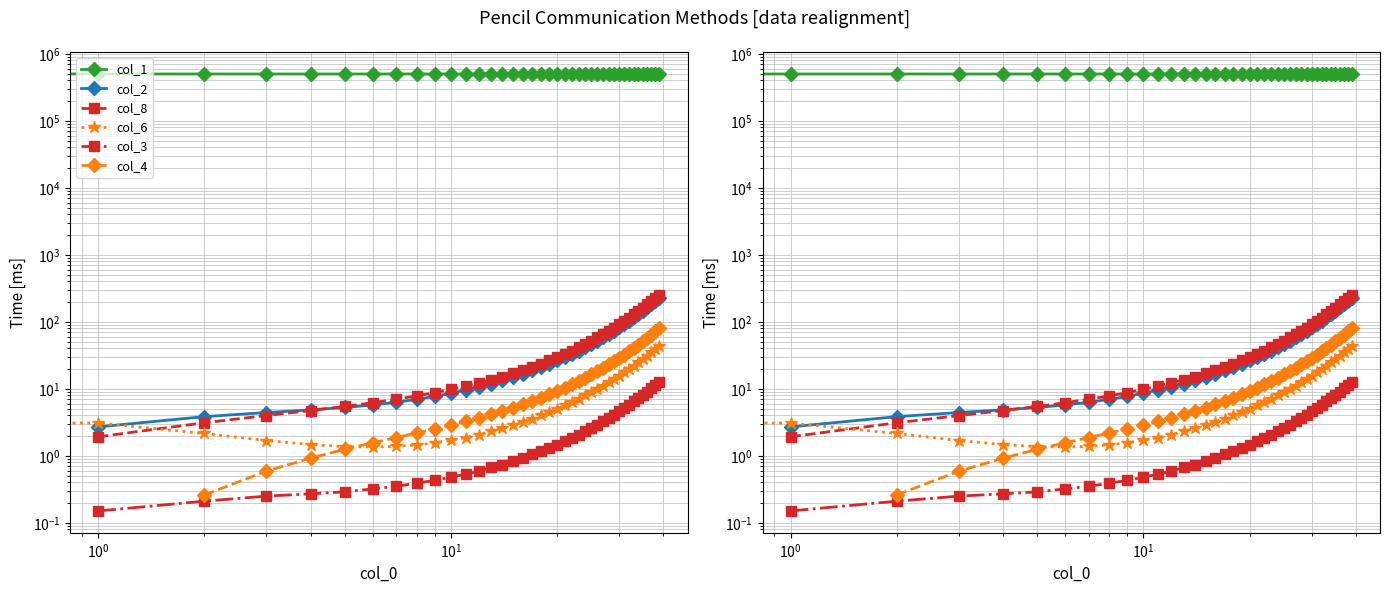

Does the chart have visible grid lines?

Yes